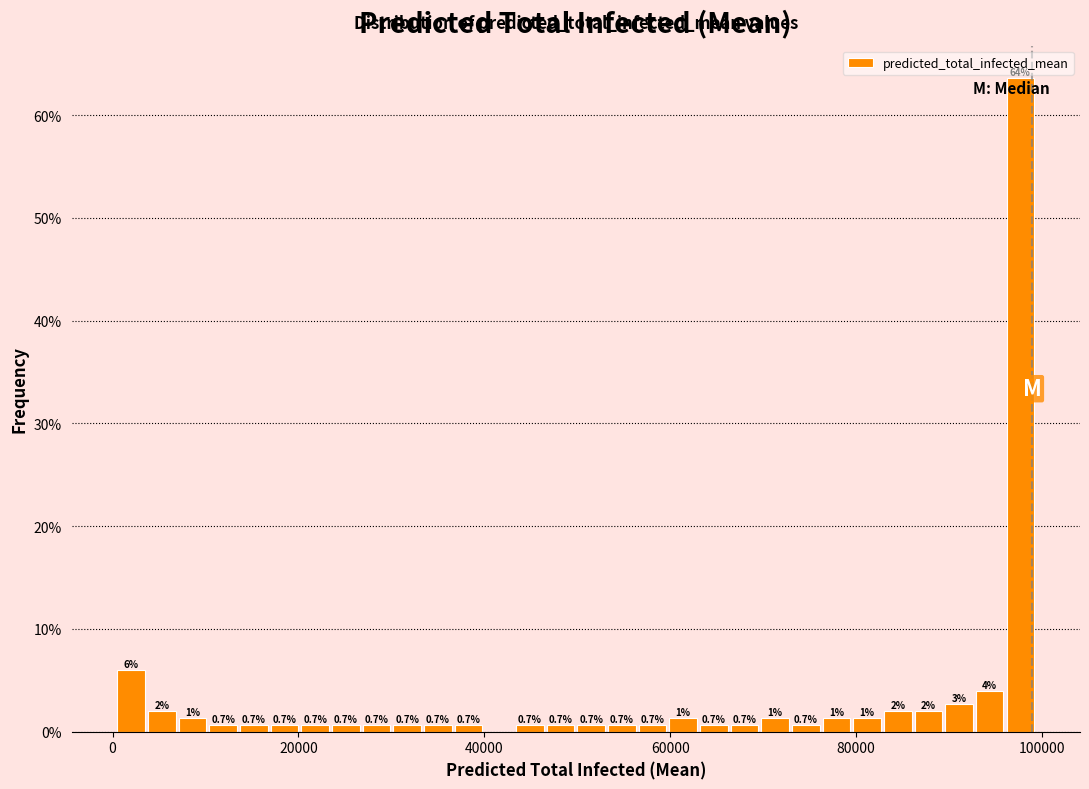

Read against the x-axis, roughly where is the centre of the tallest bar?

98000